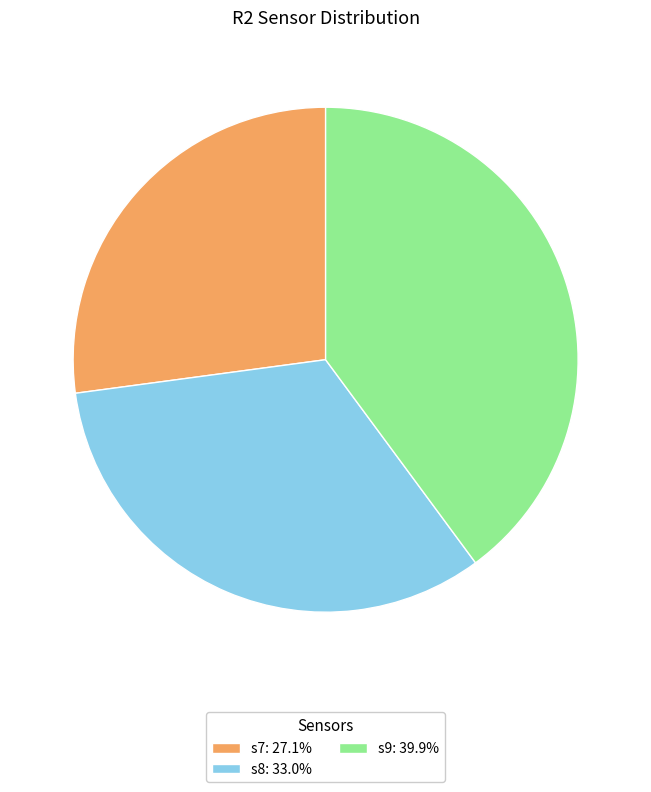

Do s8: 33.0% and s9: 39.9% together represent more than half of the pie?

Yes